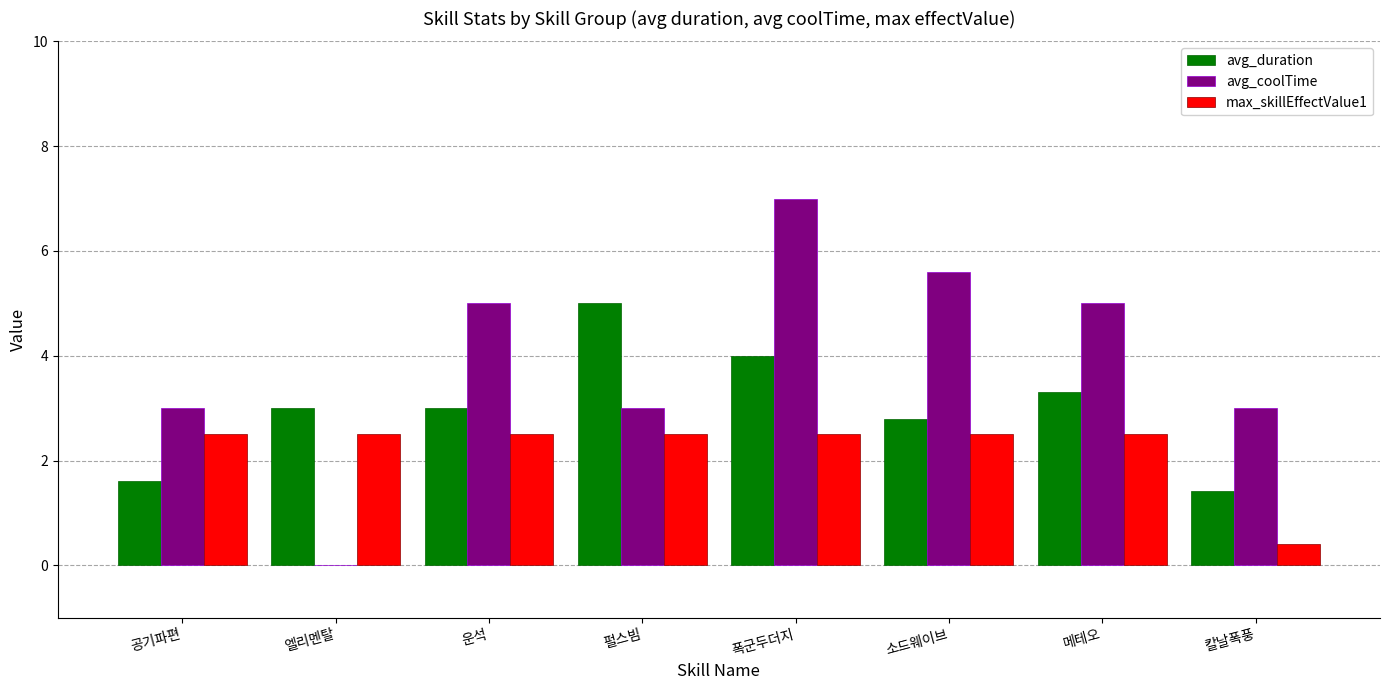

Reading right to left, what are all the values shown in this chart?

avg_duration: 칼날폭풍=1.4	메테오=3.3	소드웨이브=2.8	폭군두더지=4.0	펄스빔=5.0	운석=3.0	엘리멘탈=3.0	공기파편=1.6
avg_coolTime: 칼날폭풍=3.0	메테오=5.0	소드웨이브=5.6	폭군두더지=7.0	펄스빔=3.0	운석=5.0	엘리멘탈=0.0	공기파편=3.0
max_skillEffectValue1: 칼날폭풍=0.4	메테오=2.5	소드웨이브=2.5	폭군두더지=2.5	펄스빔=2.5	운석=2.5	엘리멘탈=2.5	공기파편=2.5